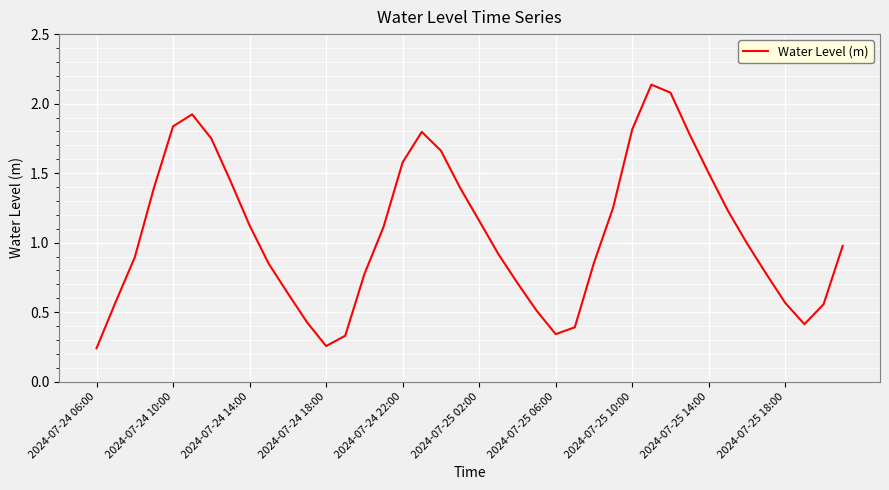

Does the chart have visible grid lines?

Yes